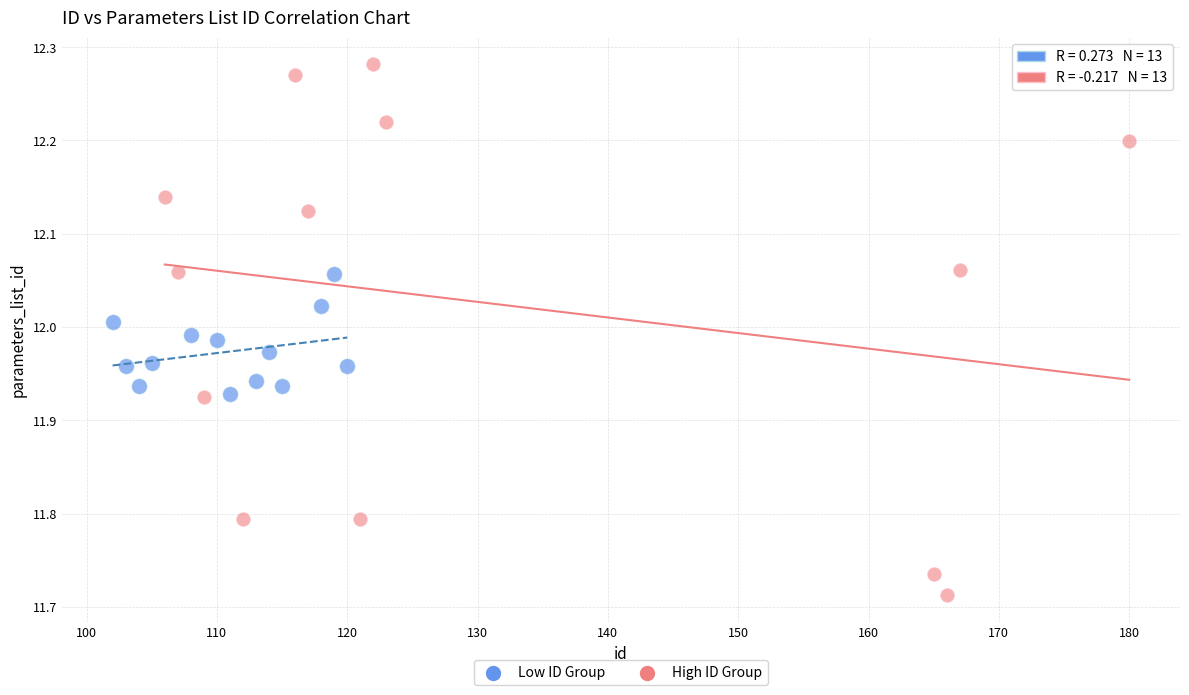

Which series has the widest spread of Y values?

High ID Group